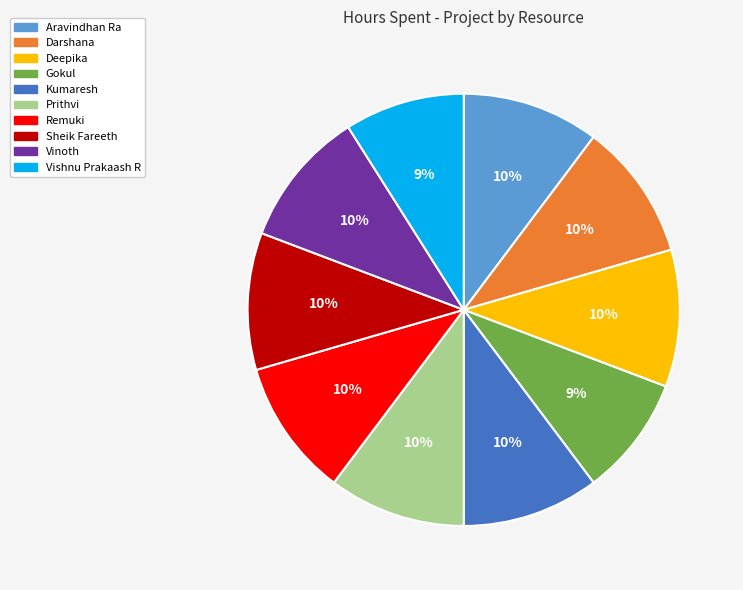

Do Prithvi and Vishnu Prakaash R together represent more than half of the pie?

No